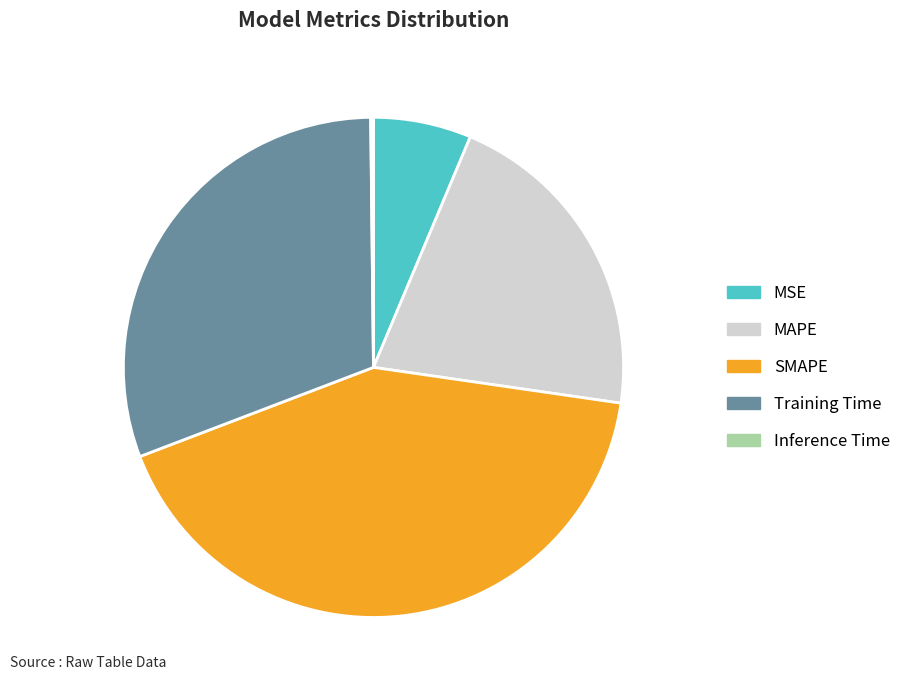

Is the sum of MAPE and SMAPE greater than half?

Yes